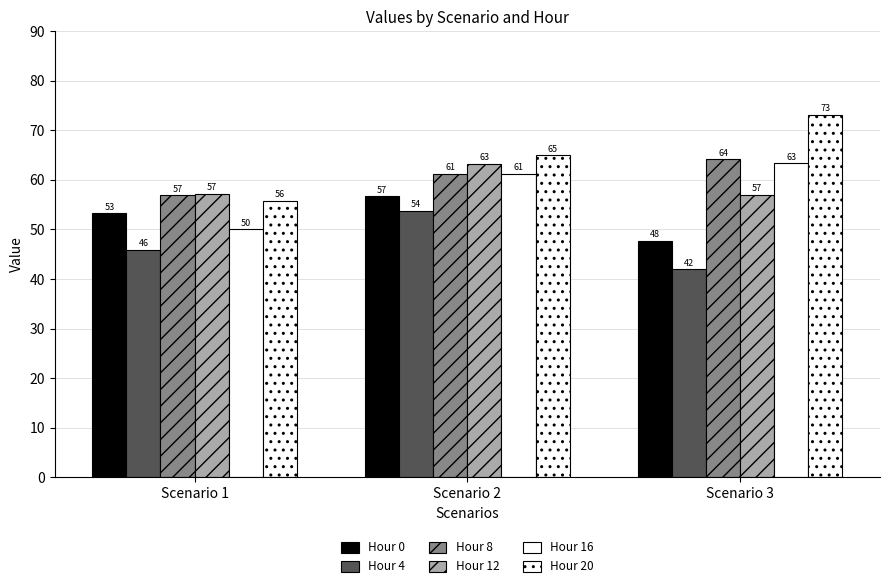

At which category does the chart reach its minimum across all series?

Scenario 3